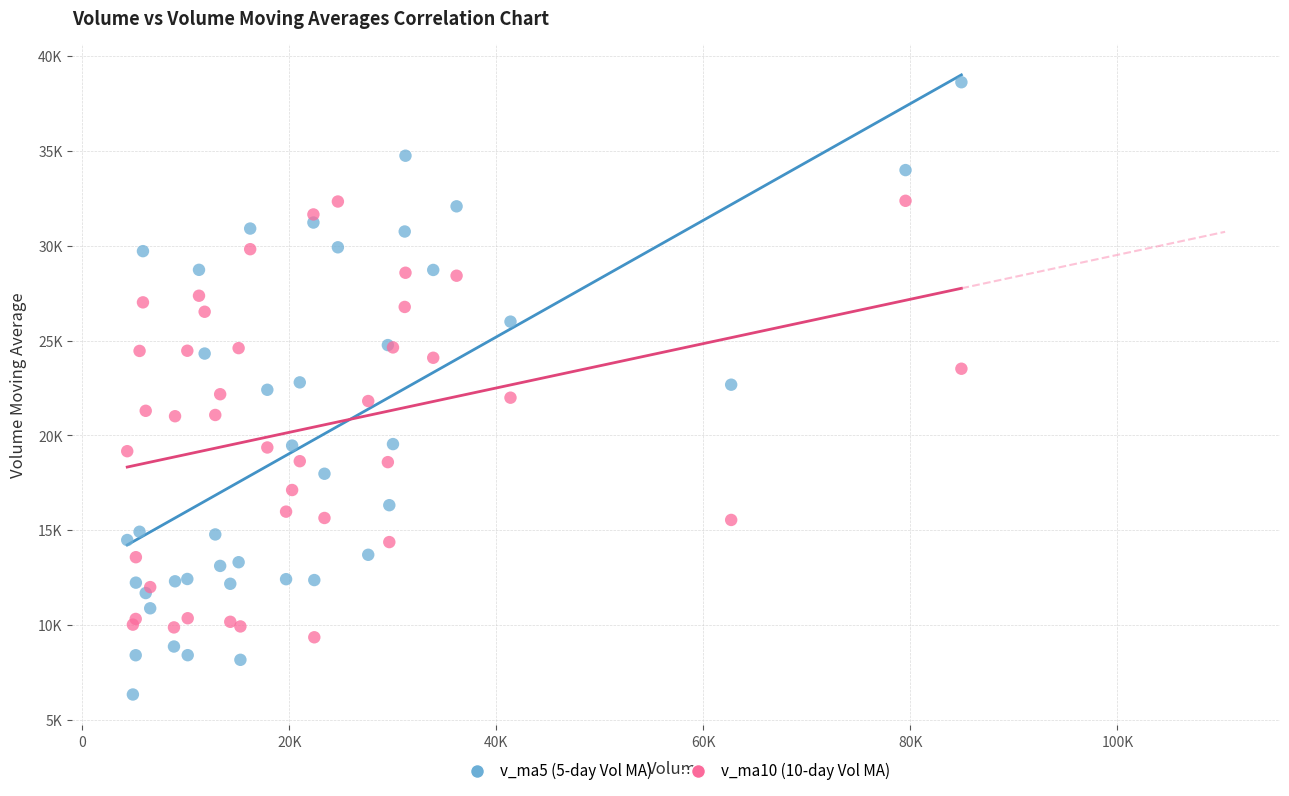

Which series has the largest Y range (max minus min)?

v_ma5 (5-day Vol MA)